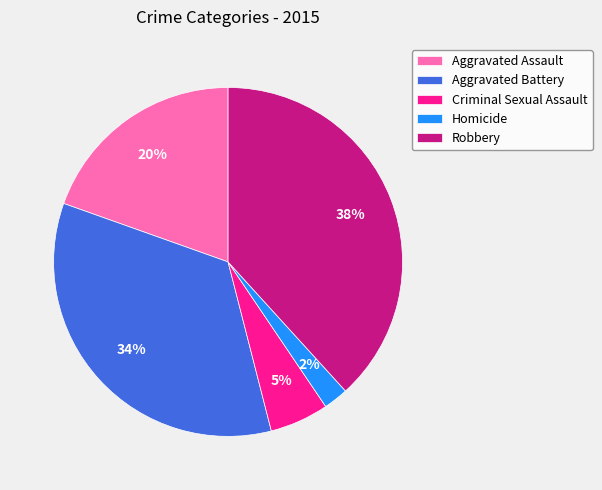

Is there a majority slice in this chart?

No